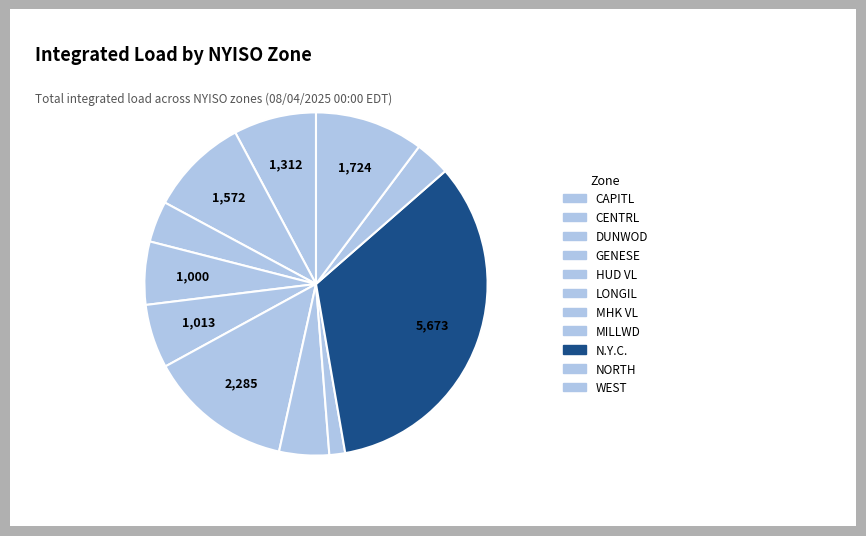

Which slice is the largest?

N.Y.C.